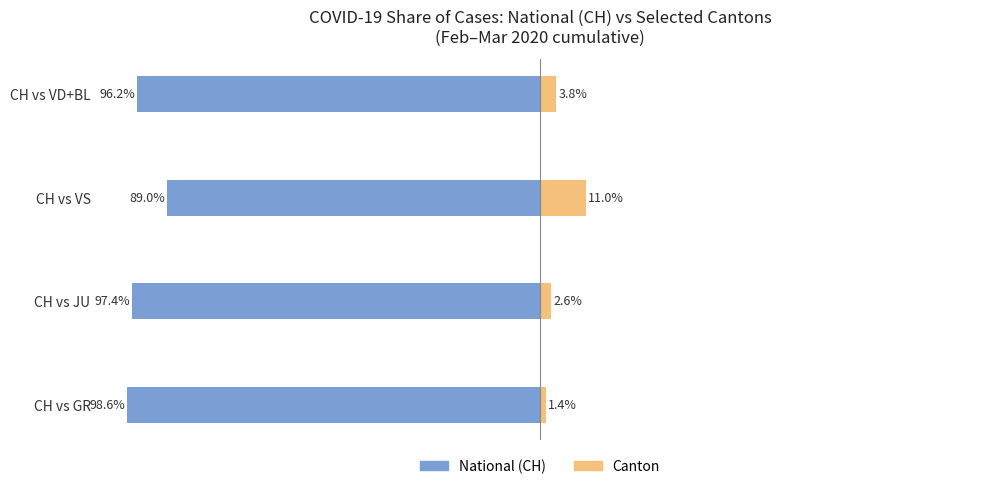

Between CH vs JU and CH vs VD+BL, which series saw the biggest shift?

National (CH)